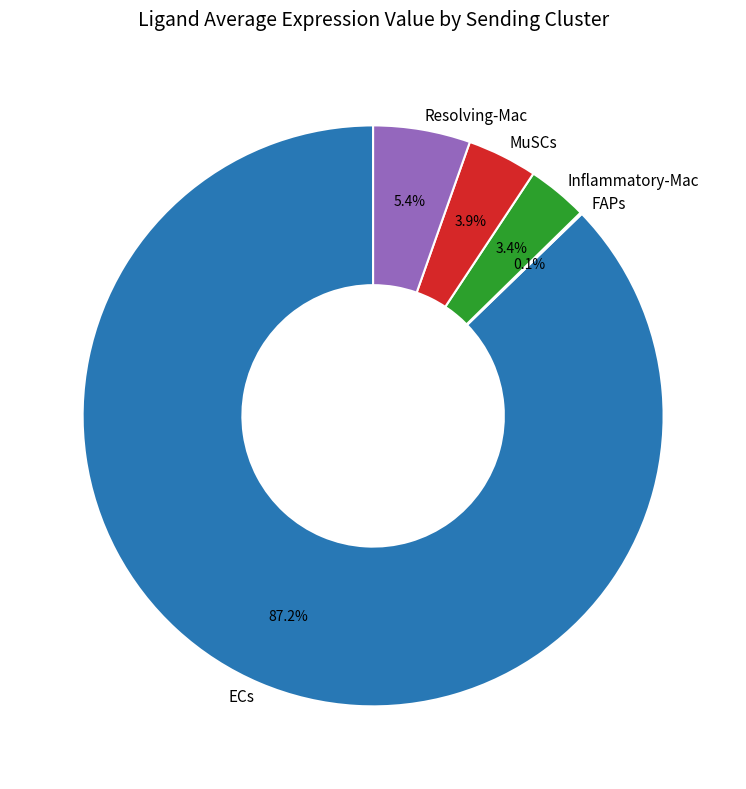

Which slice represents more than half of the pie?

ECs